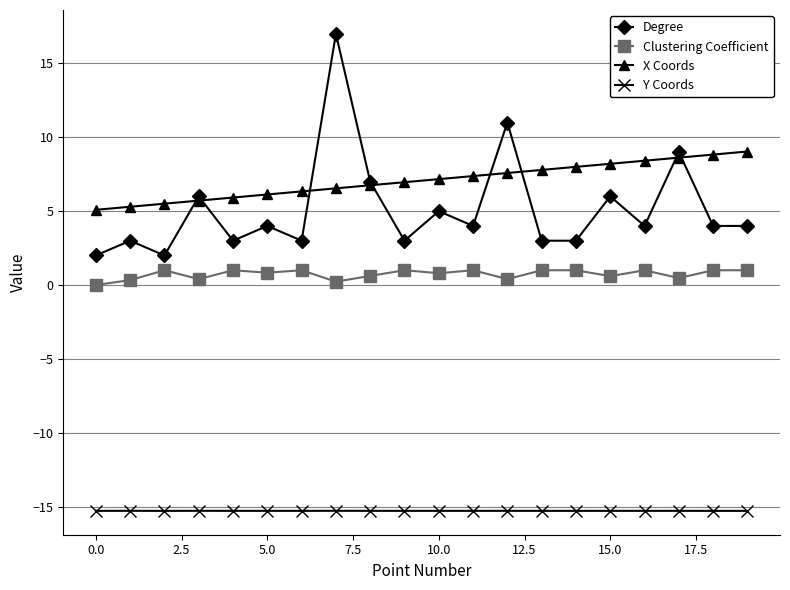

At how many categories does at least one series exceed 13?

1